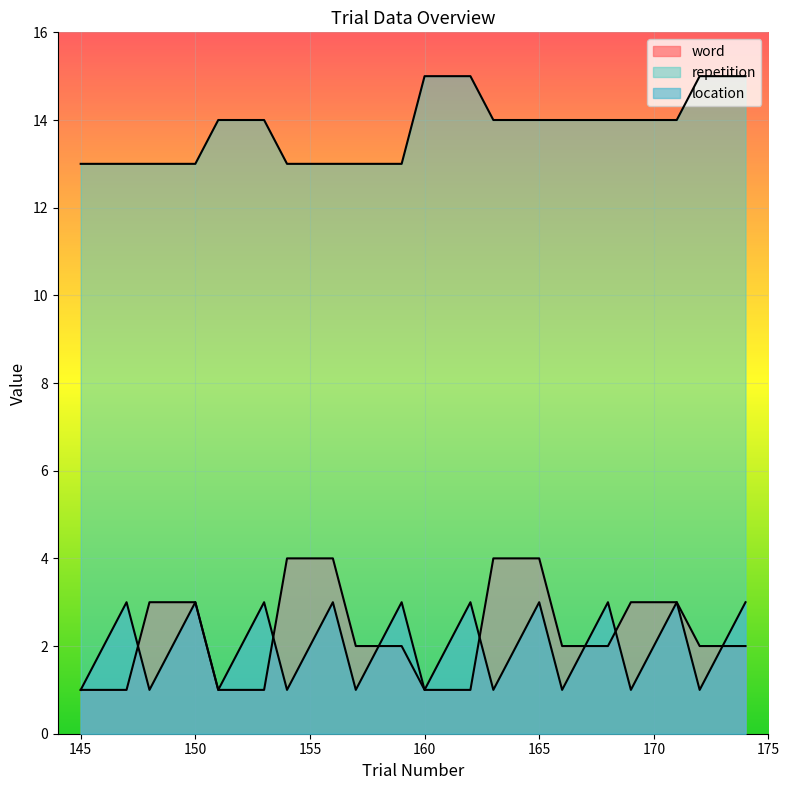

What is the difference between the maximum and second lowest values in the location series?

2